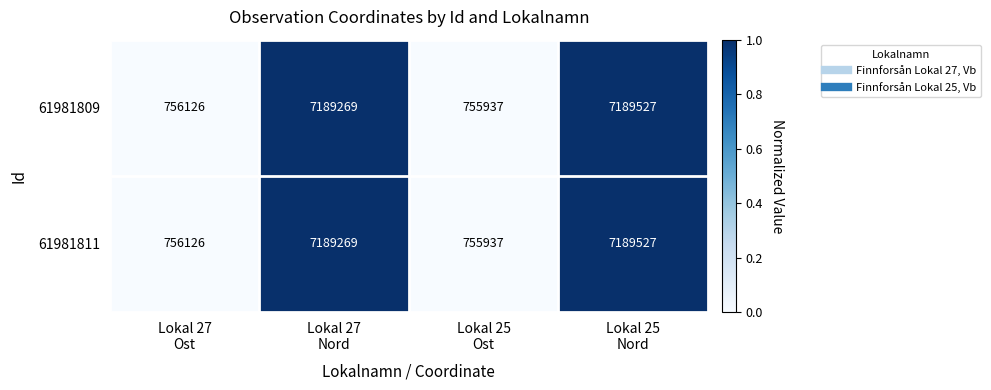

What is the highest value of the 61981809 series?

7189527